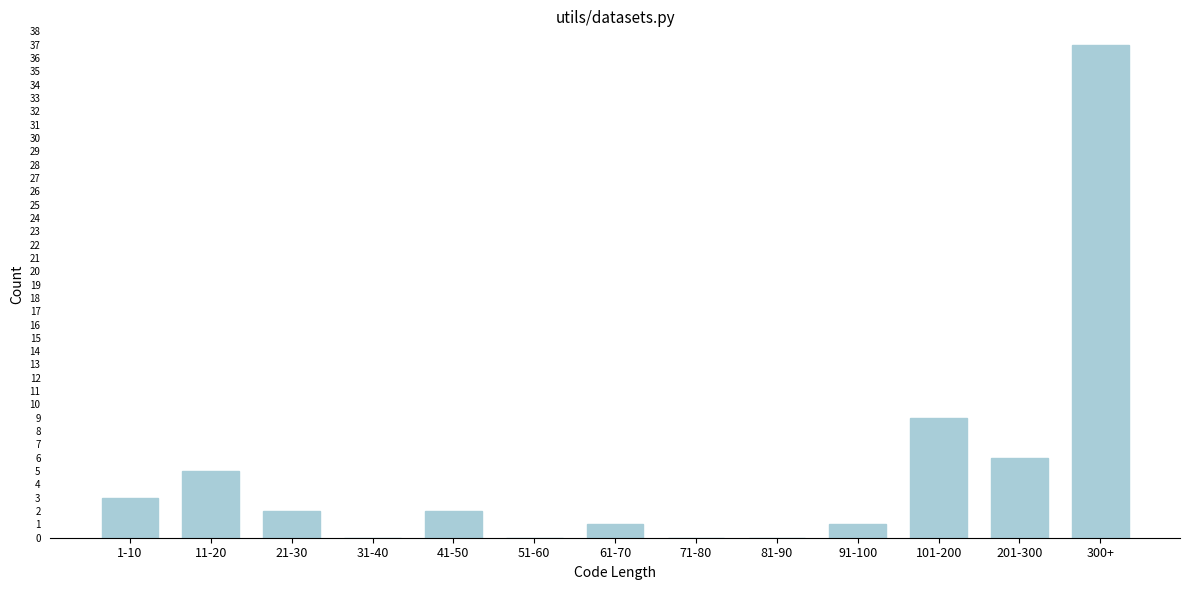

Reading left to right, list all the values displayed in this chart.

1-10=3	11-20=5	21-30=2	31-40=0	41-50=2	51-60=0	61-70=1	71-80=0	81-90=0	91-100=1	101-200=9	201-300=6	300+=37